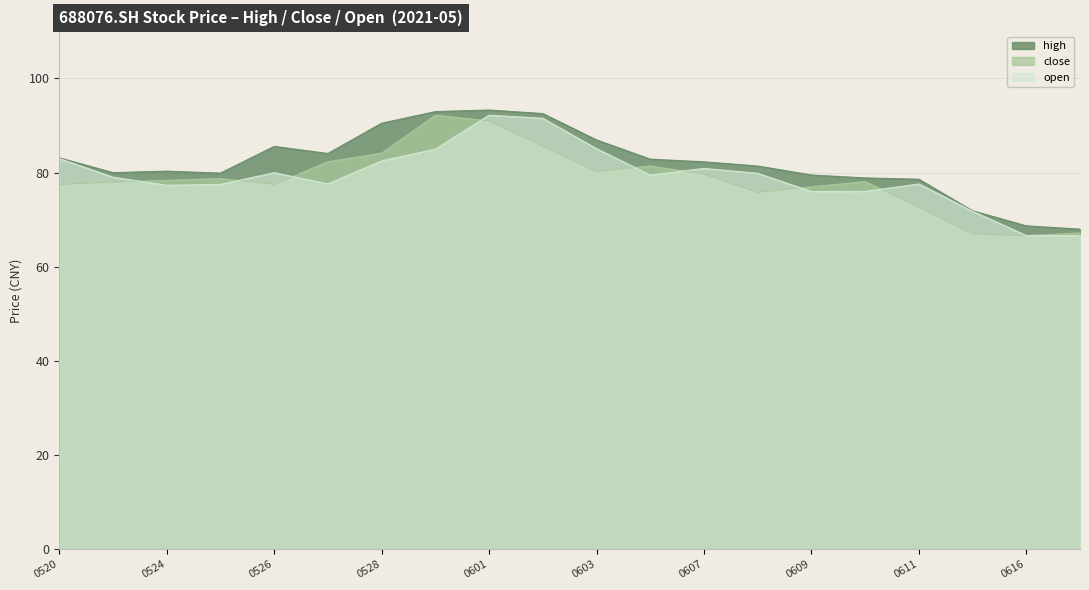

What is the spread (max minus min) of values at 0603?

6.7